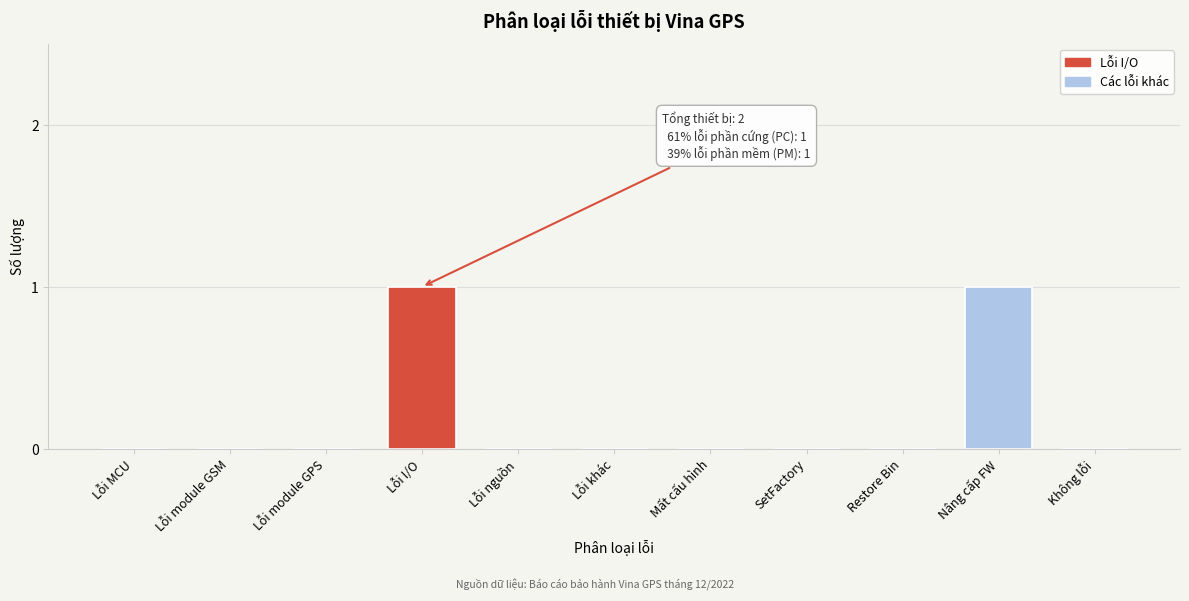

Reading left to right, transcribe all the data shown in this chart.

Lỗi MCU=0	Lỗi module GSM=0	Lỗi module GPS=0	Lỗi I/O=1	Lỗi nguồn=0	Lỗi khác=0	Mất cấu hình=0	SetFactory=0	Restore Bin=0	Nâng cấp FW=1	Không lỗi=0